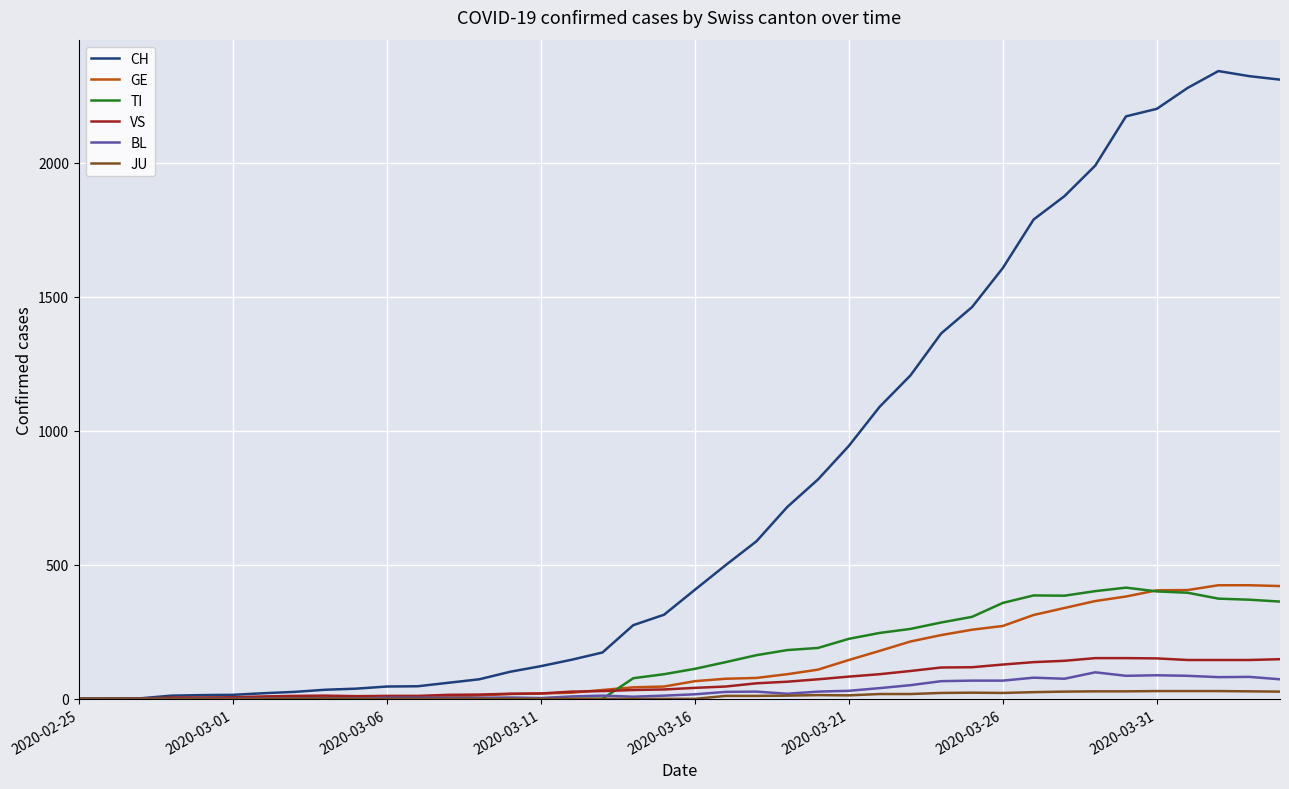

At how many categories does at least one series exceed 655?

17